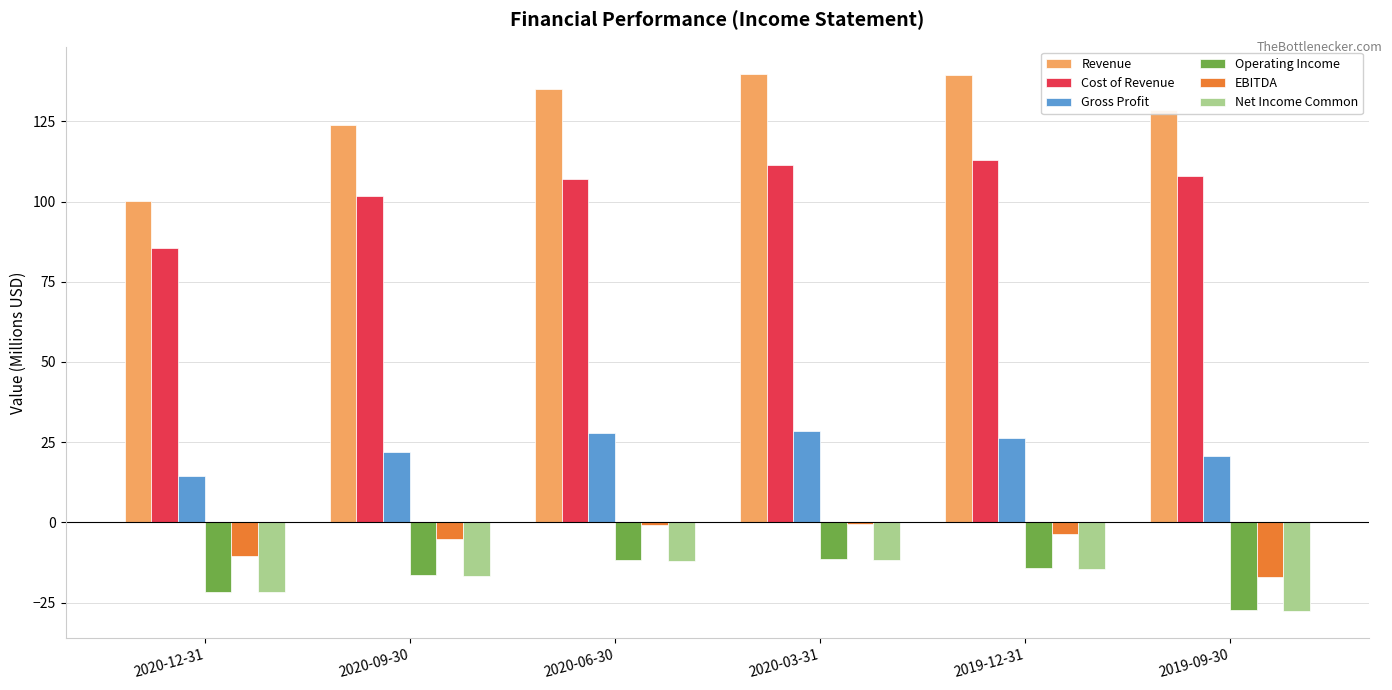

Is the value of EBITDA at 2020-09-30 greater than the value of Revenue at 2020-03-31?

No